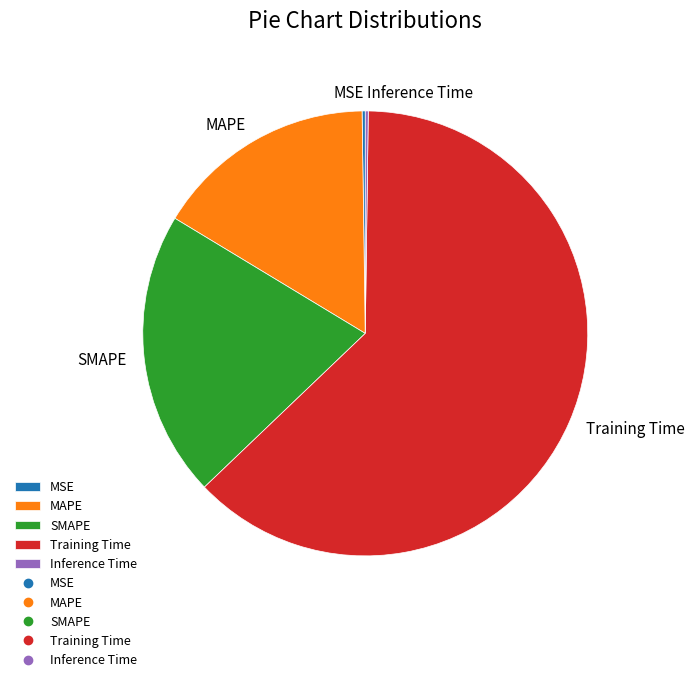

Is there any slice that represents more than half of the pie?

Yes